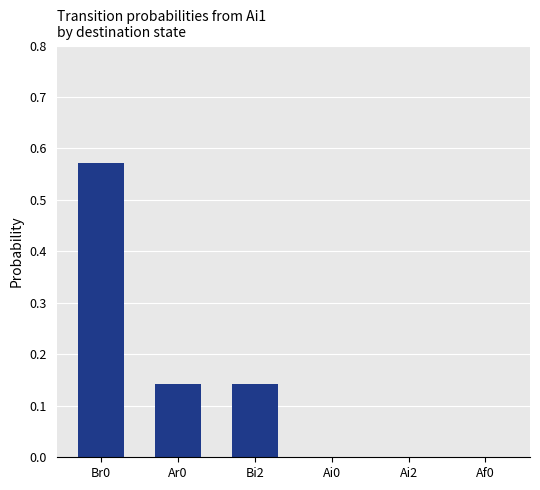

At which category does the chart reach its peak across all series?

Br0